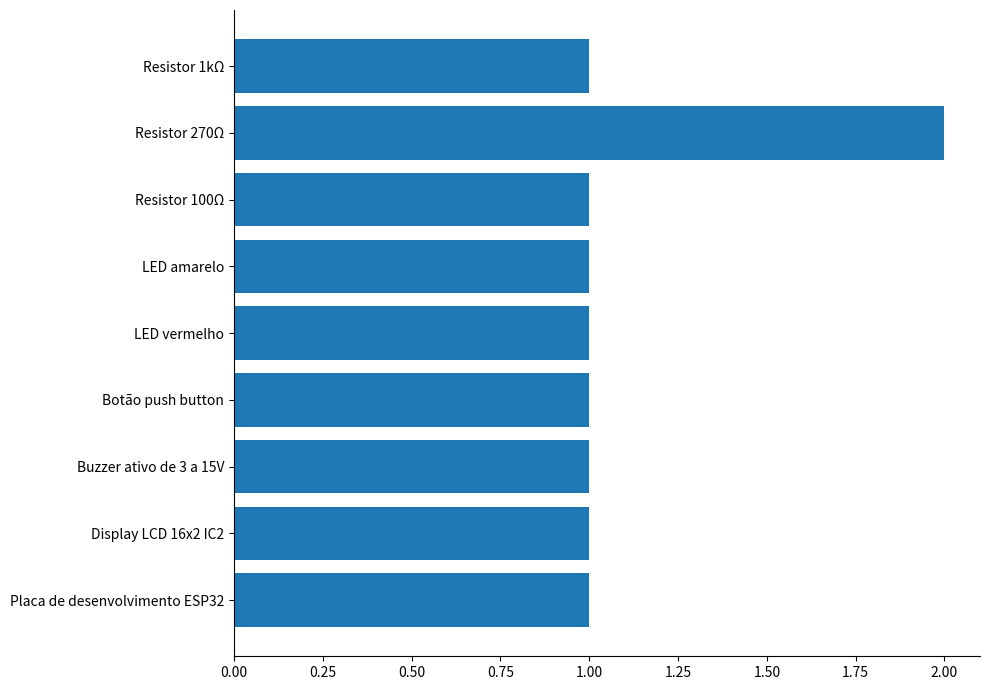

What is the sum of all values?

10